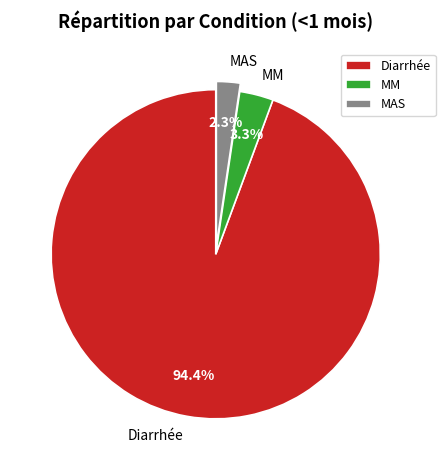

Rank the categories by value from highest to lowest.

Diarrhée, MM, MAS